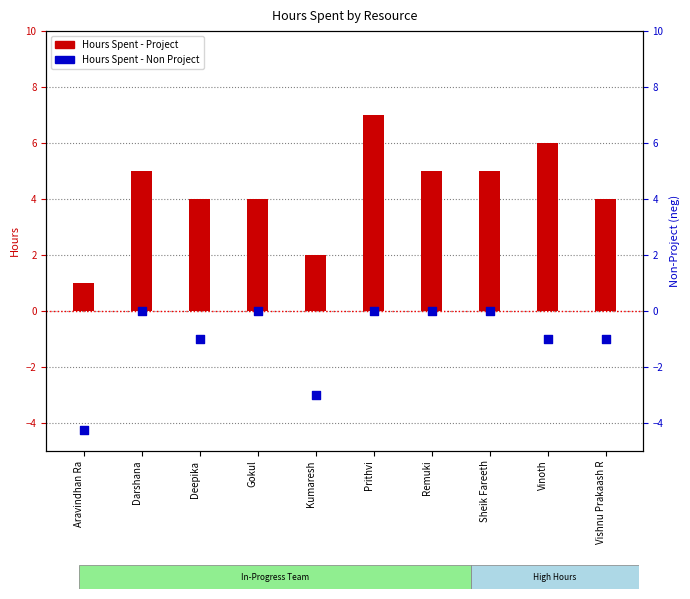

What are all the series names shown in the legend?

Hours Spent - Project, Hours Spent - Non Project